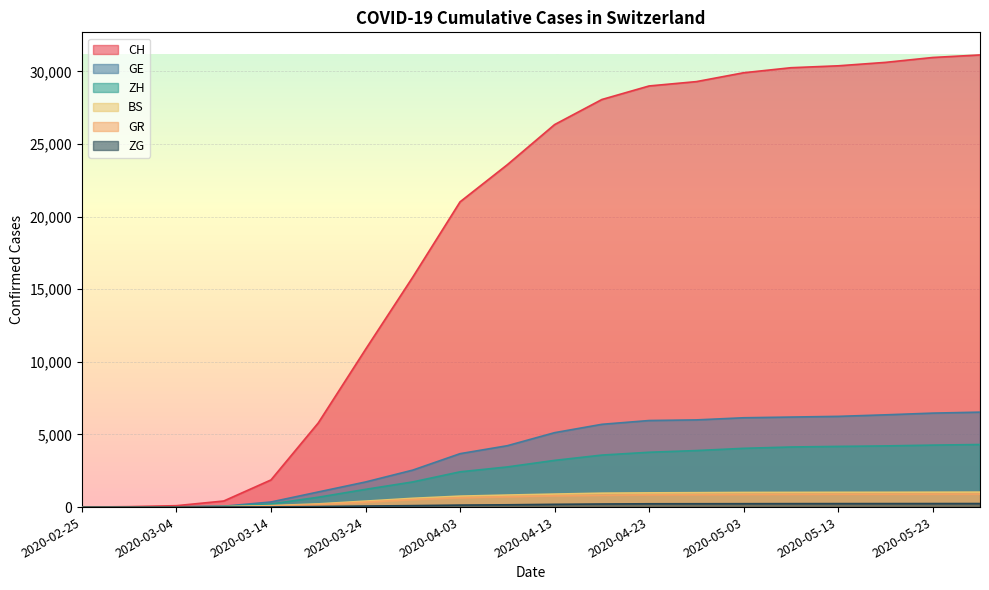

True or false: CH has a value of 49678 at 2020-05-18.

False